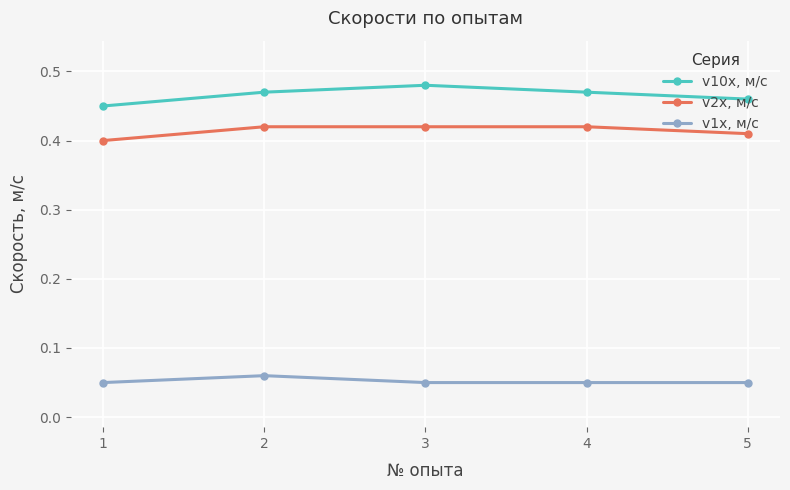

At how many categories does at least one series exceed 0?

5